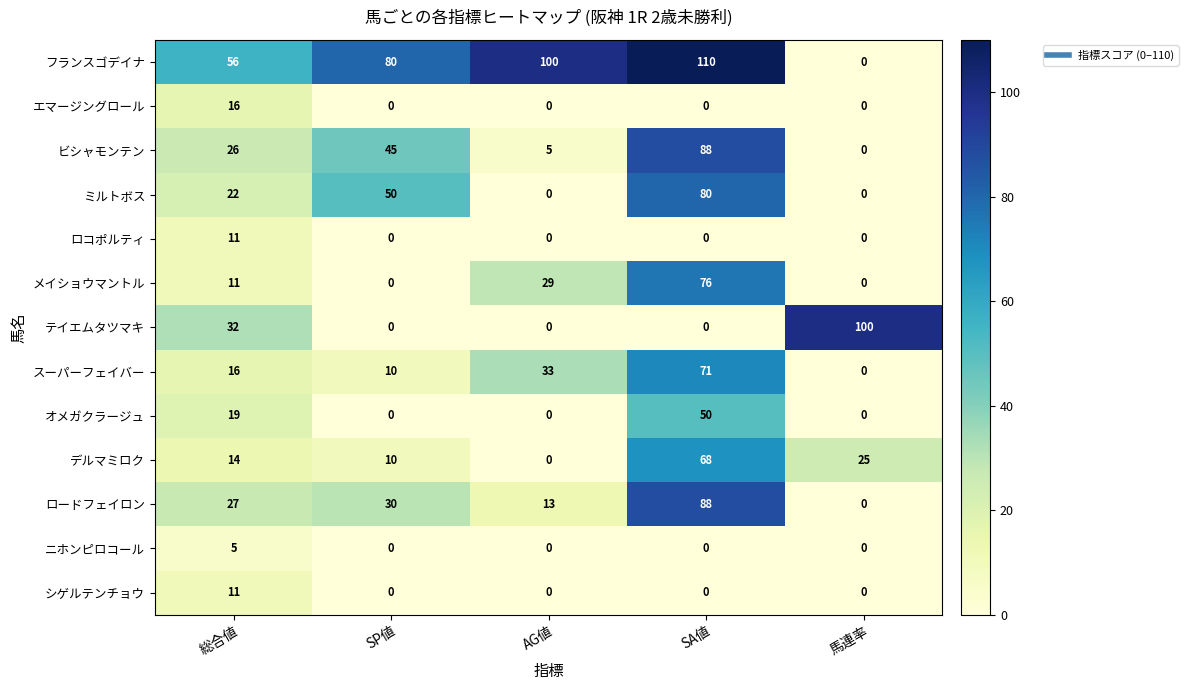

Is it true that ニホンピロコール equals 2 at SP値?

False